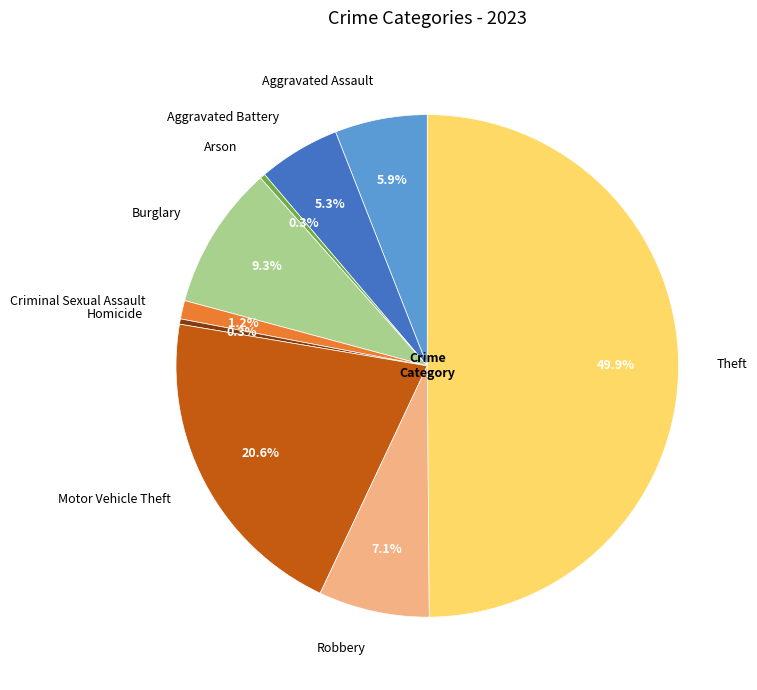

What is the ratio of the value at Robbery to the value at Arson?

21.0